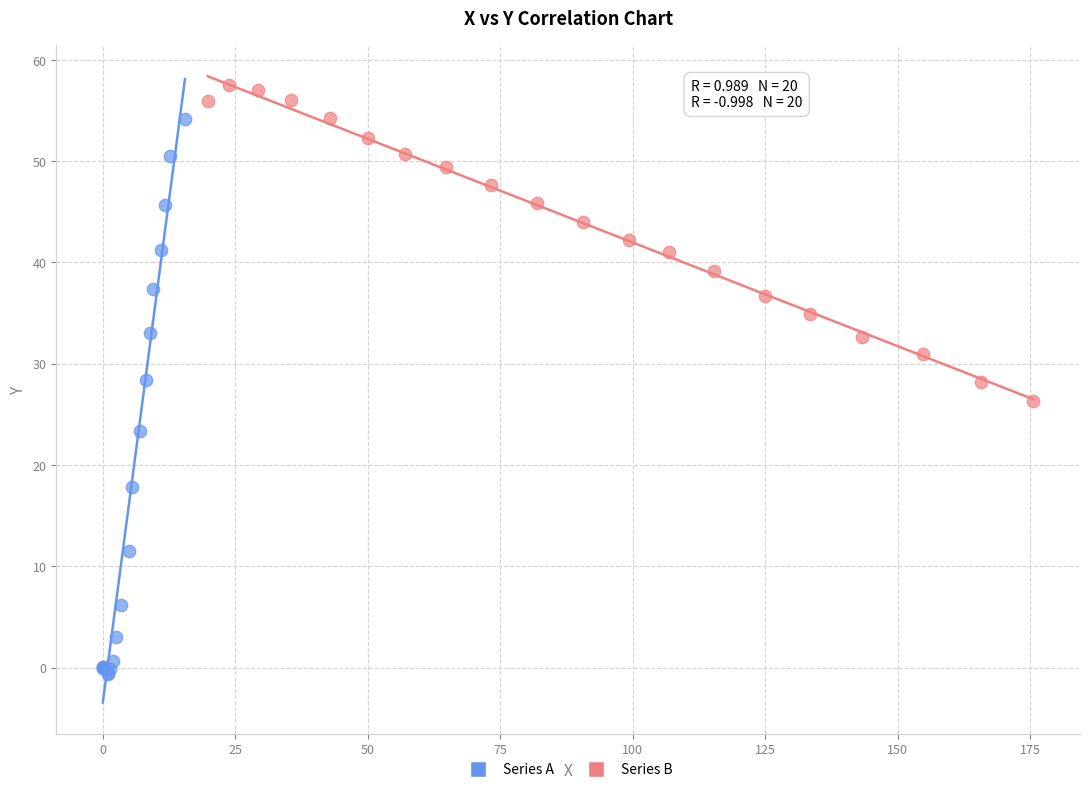

Which series reaches the maximum Y coordinate?

Series B